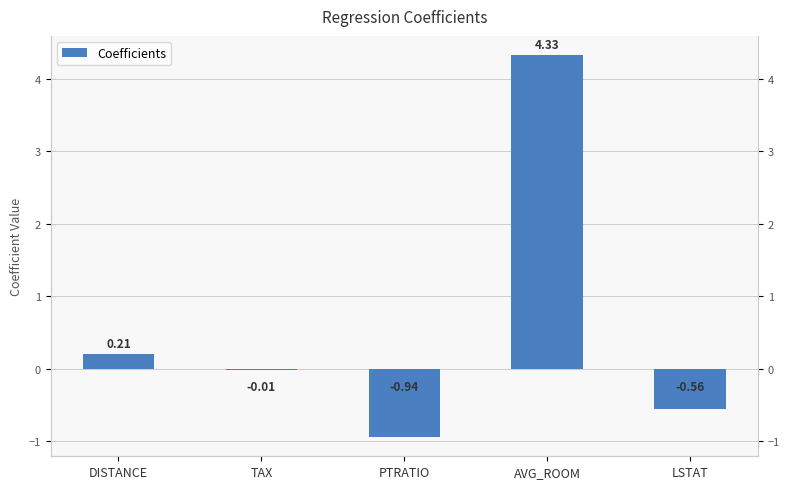

The chart shows a value of -0.0 at TAX. True or false?

False